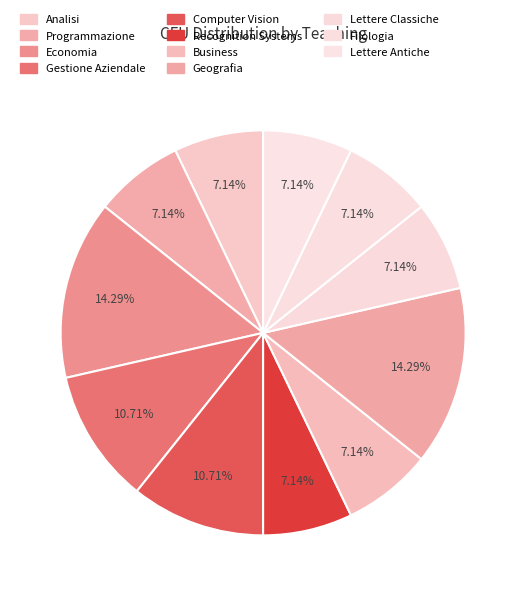

Is the sum of Geografia and Business greater than half?

No